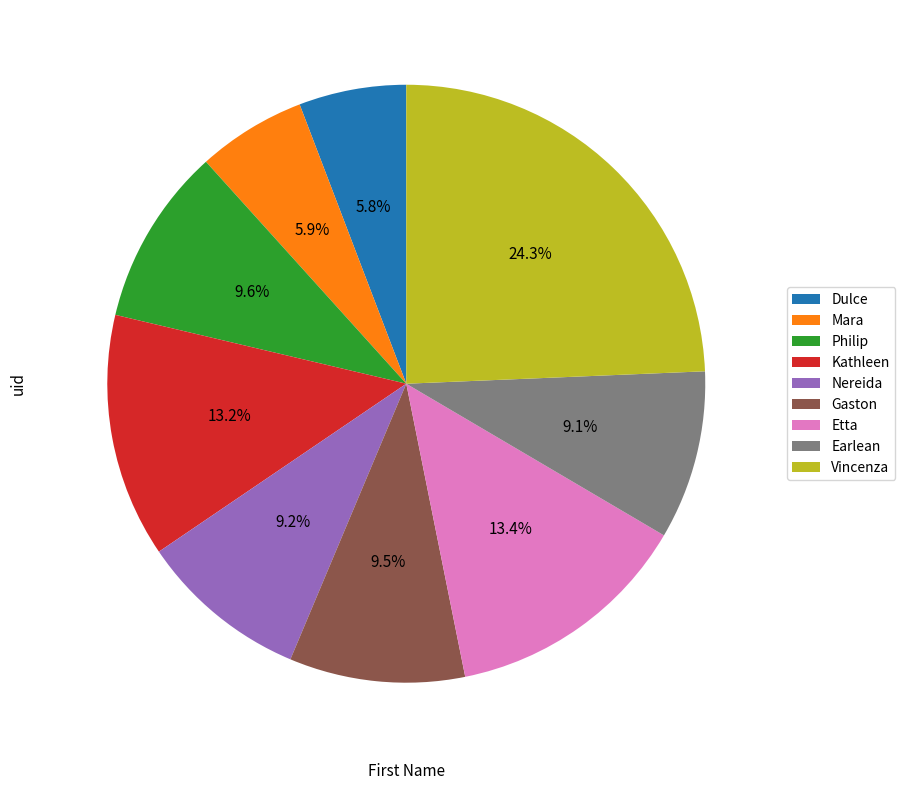

Approximately how many times larger is the value at Nereida compared to Kathleen?

0.7